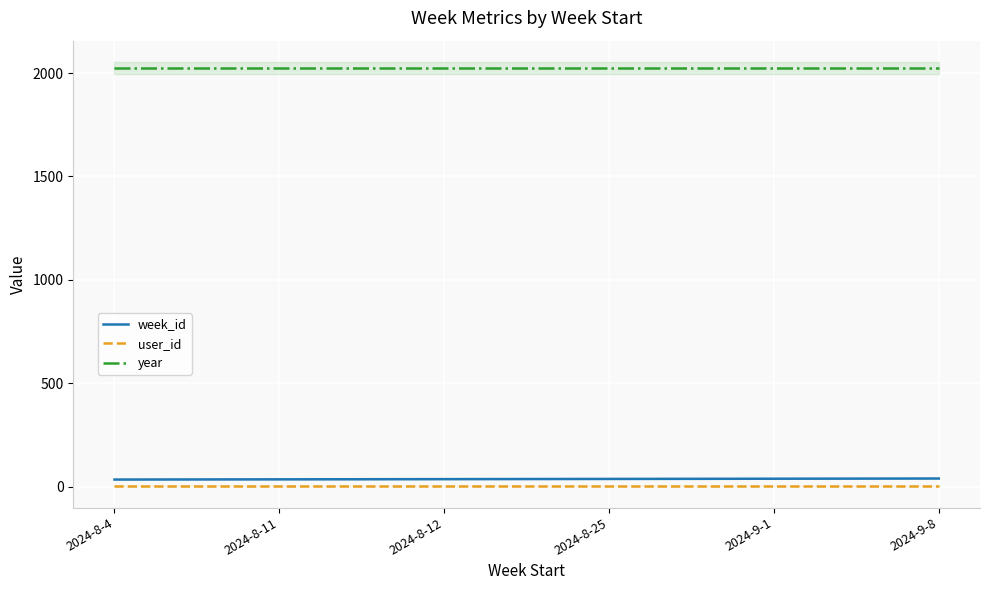

True or false: user_id and year cross at least once.

False